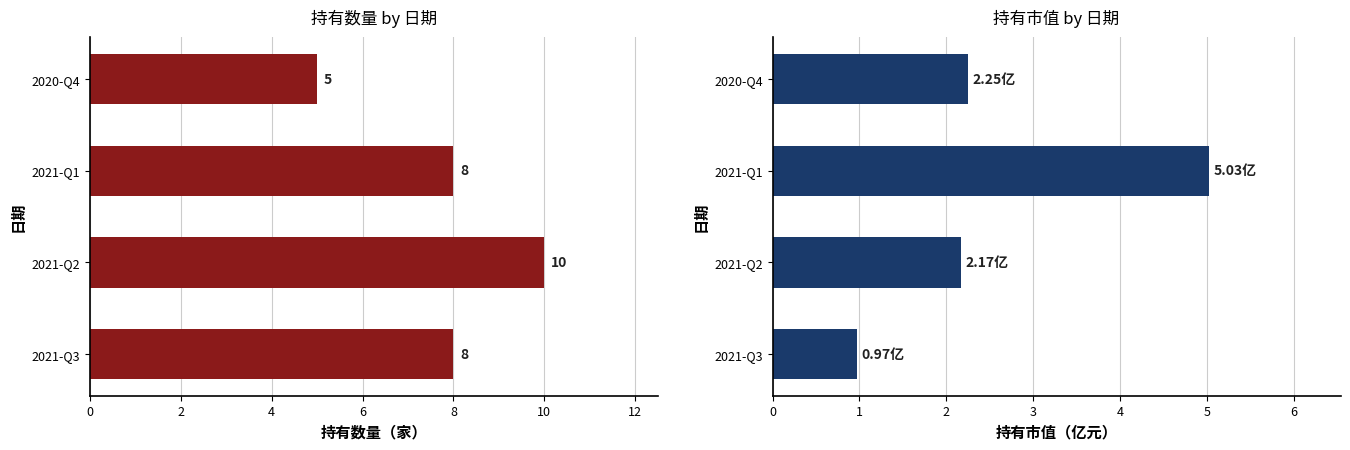

The value of 持有数量 at 2021-Q1 is 2.3. True or false?

False